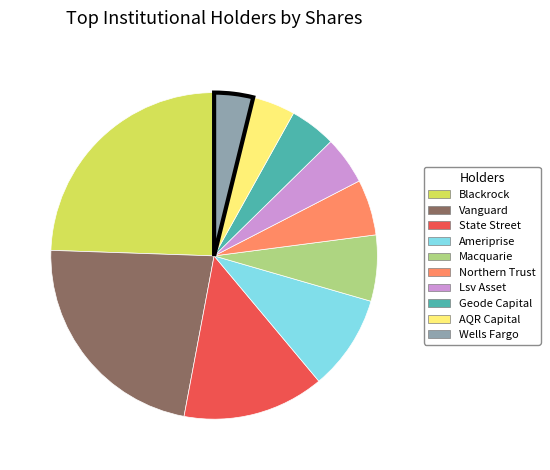

Does any single category account for the majority?

No